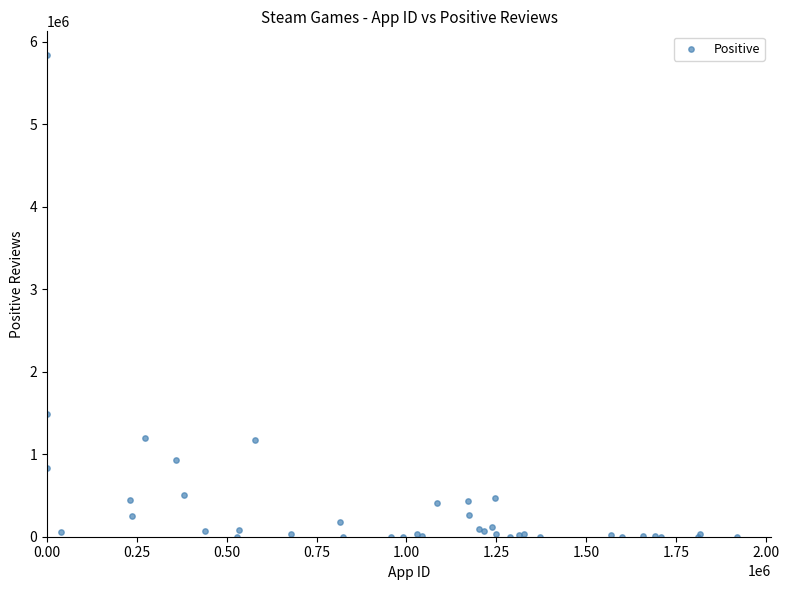

What Y value in the scatter plot is closest to 2918324?

1493743